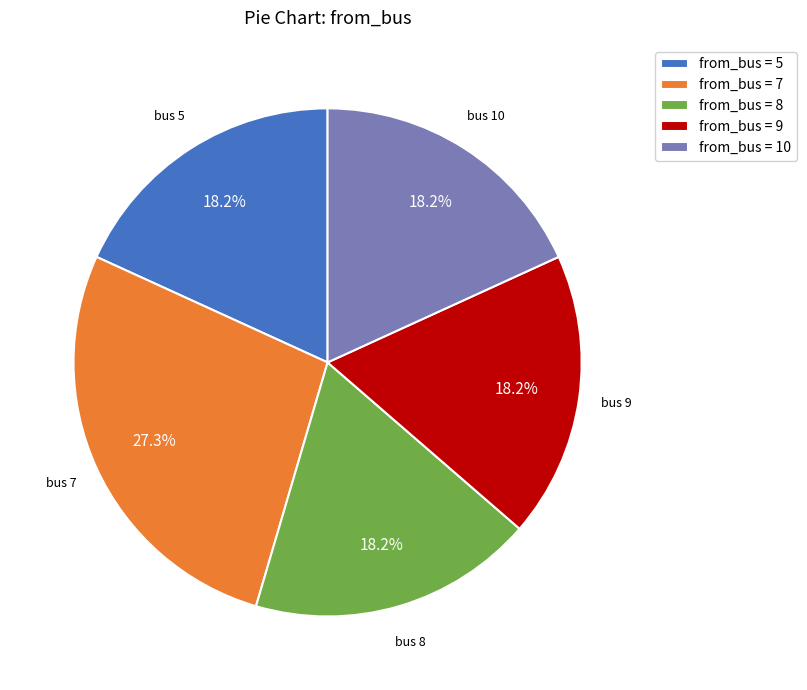

What is the largest slice in the pie chart?

from_bus = 7